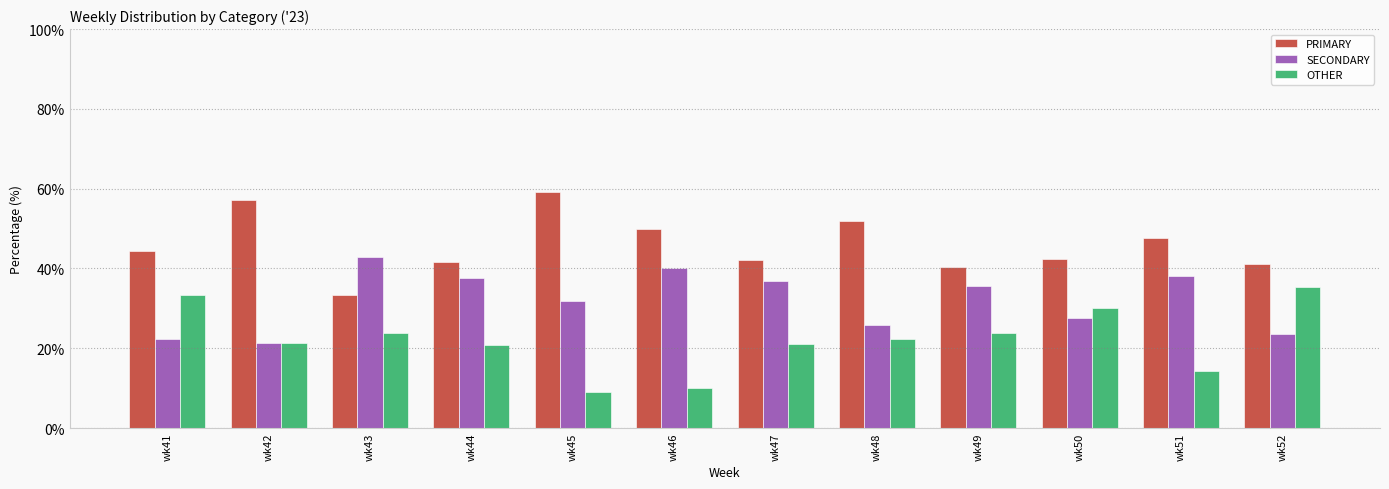

Which label corresponds to the largest value in the chart?

wk45